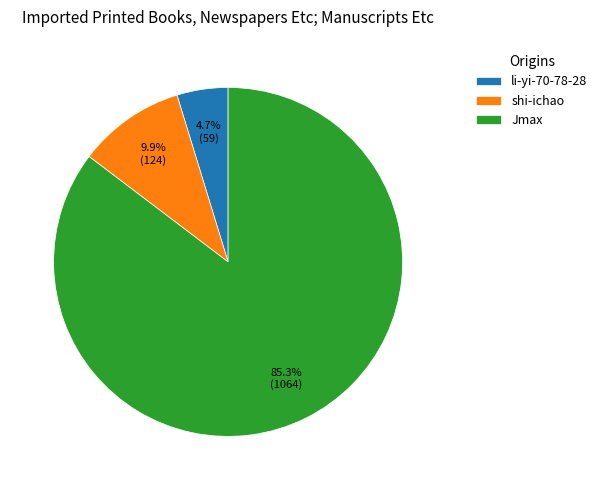

What percentage is the shi-ichao slice, to the nearest percent?

10%